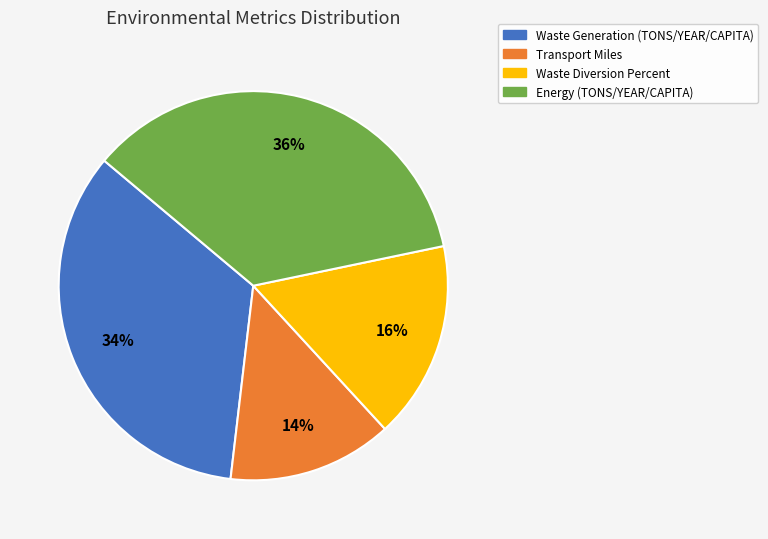

Which category has the smallest portion of the pie?

Transport Miles